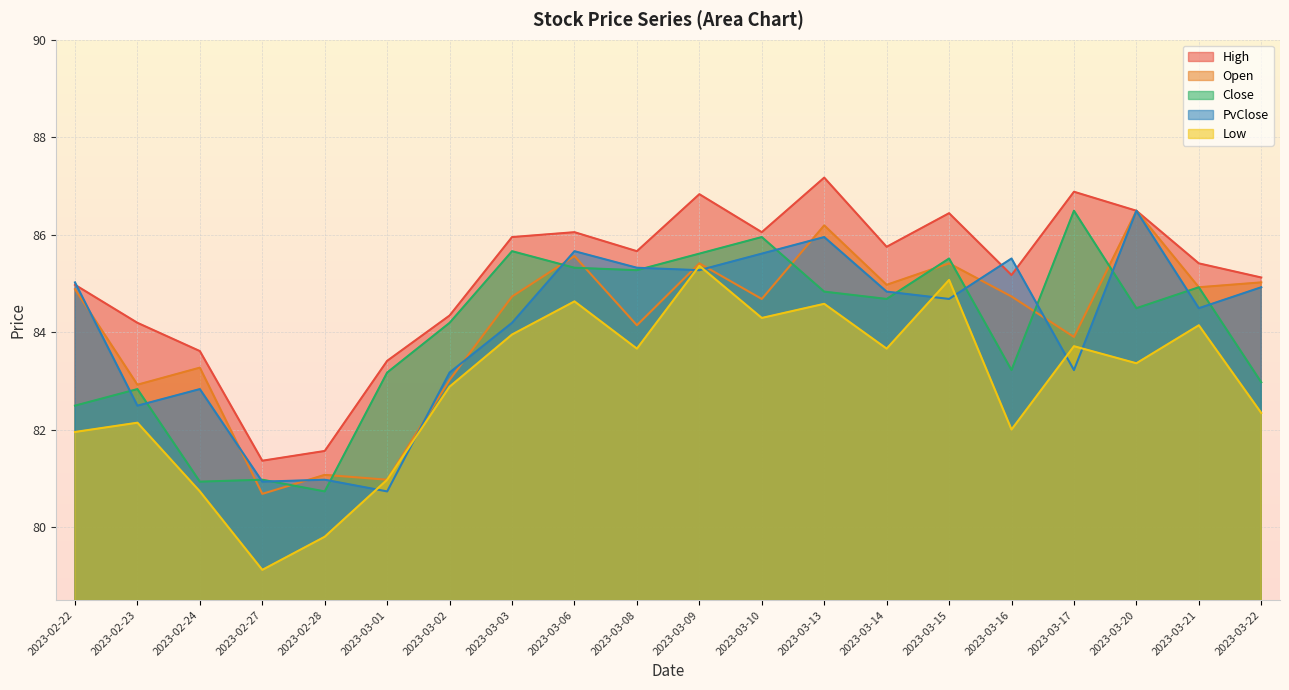

How many values in the Low series are below 83?

9